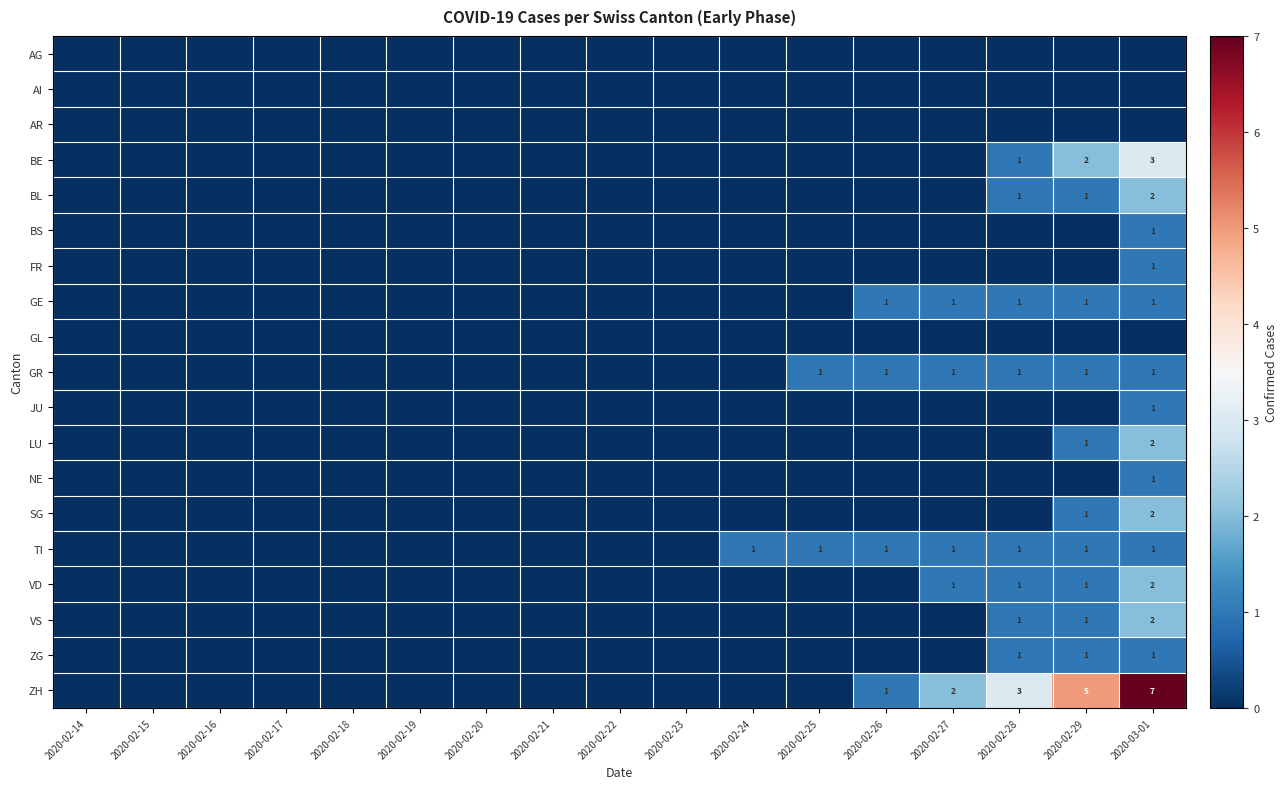

Which series has the largest total across all categories?

ZH